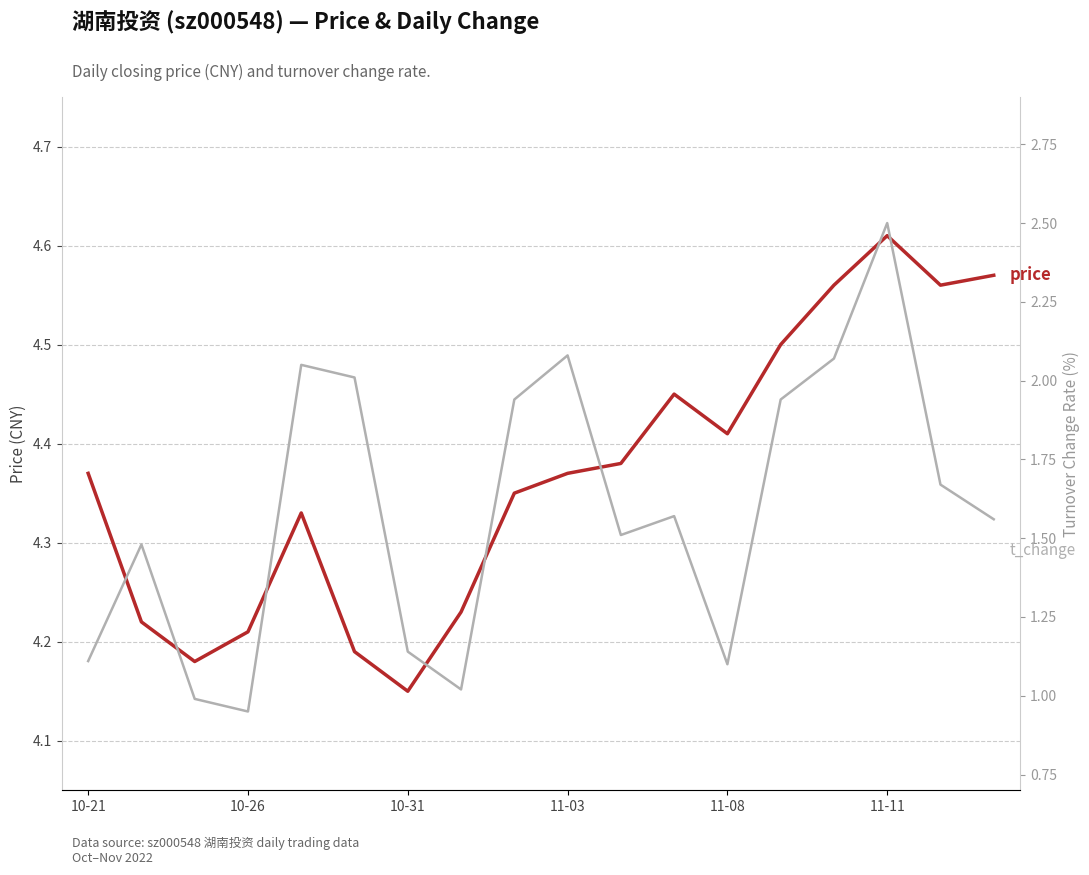

True or false: price and t_change intersect in this chart.

False